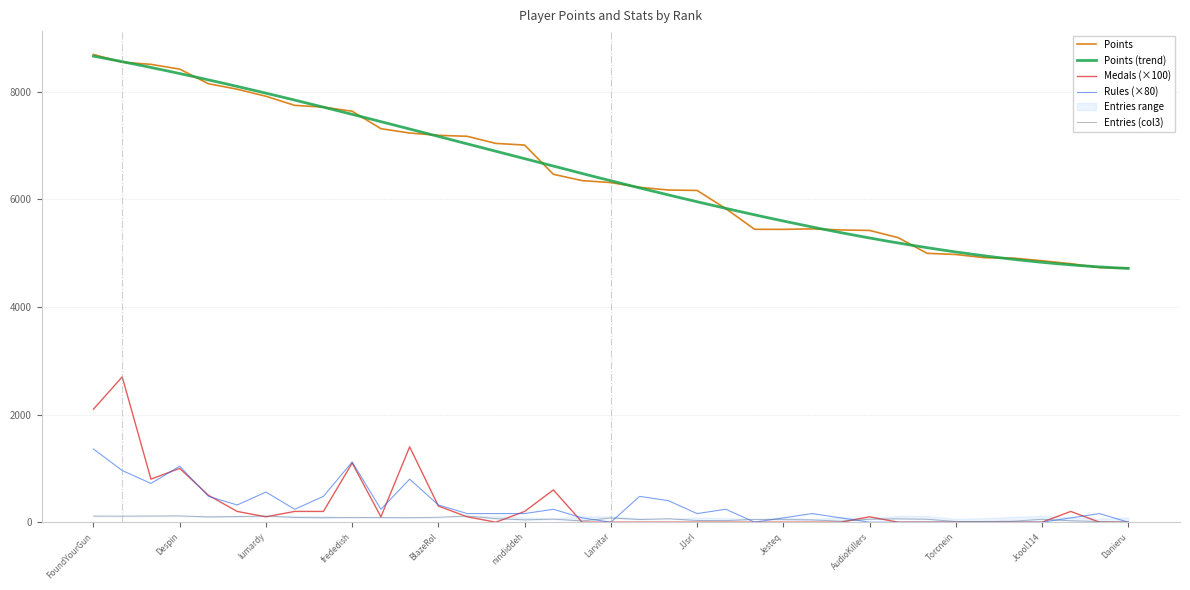

How many interior local valleys does the Entries_col3 series have?

9